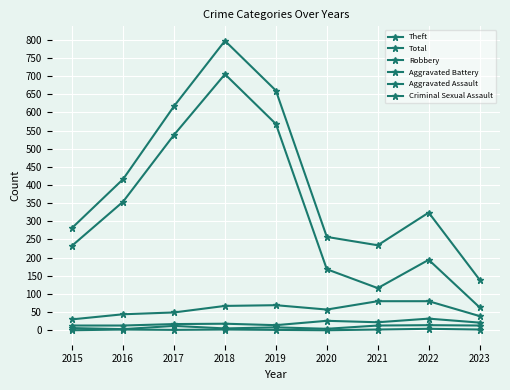

True or false: Aggravated Battery and Criminal Sexual Assault cross at least once.

False